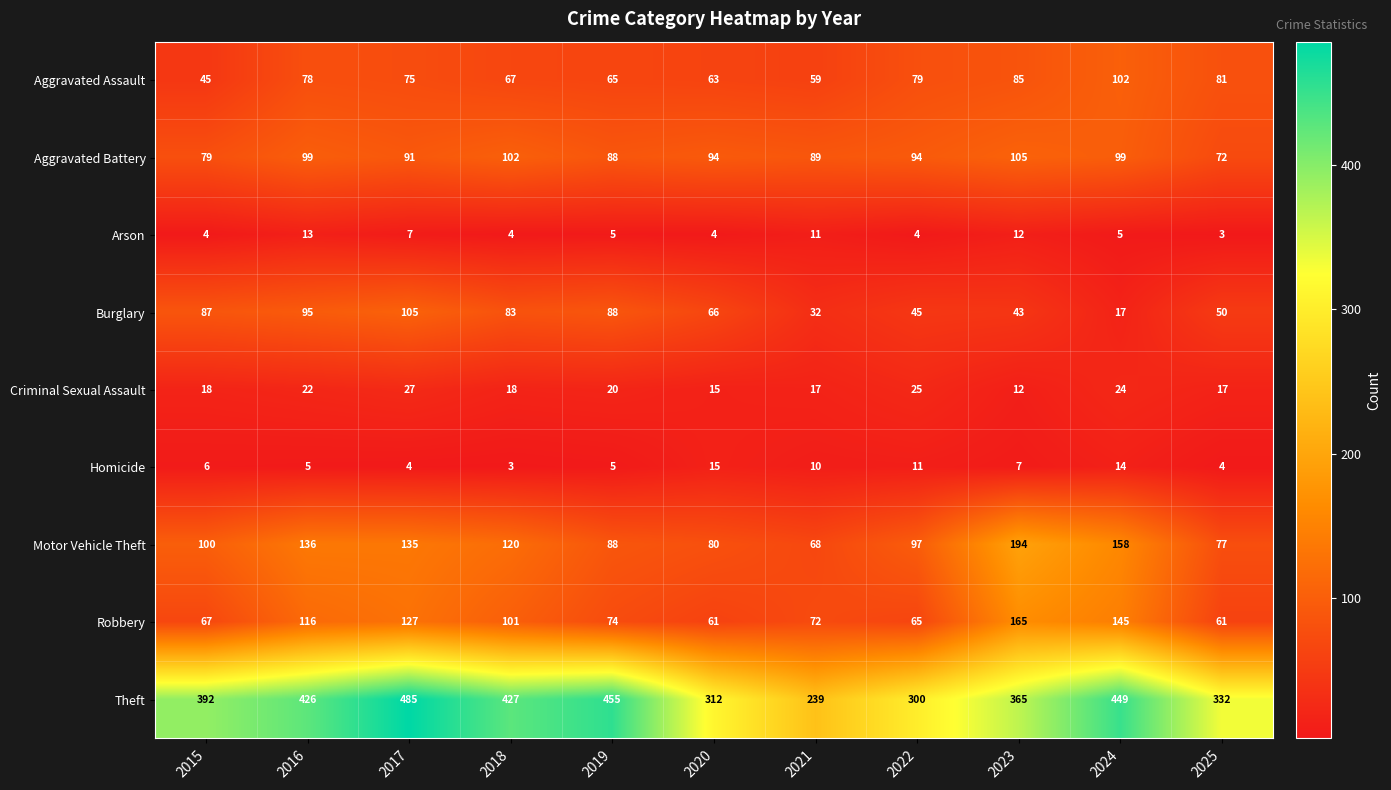

The Aggravated Battery series shows 29 at 2023. True or false?

False